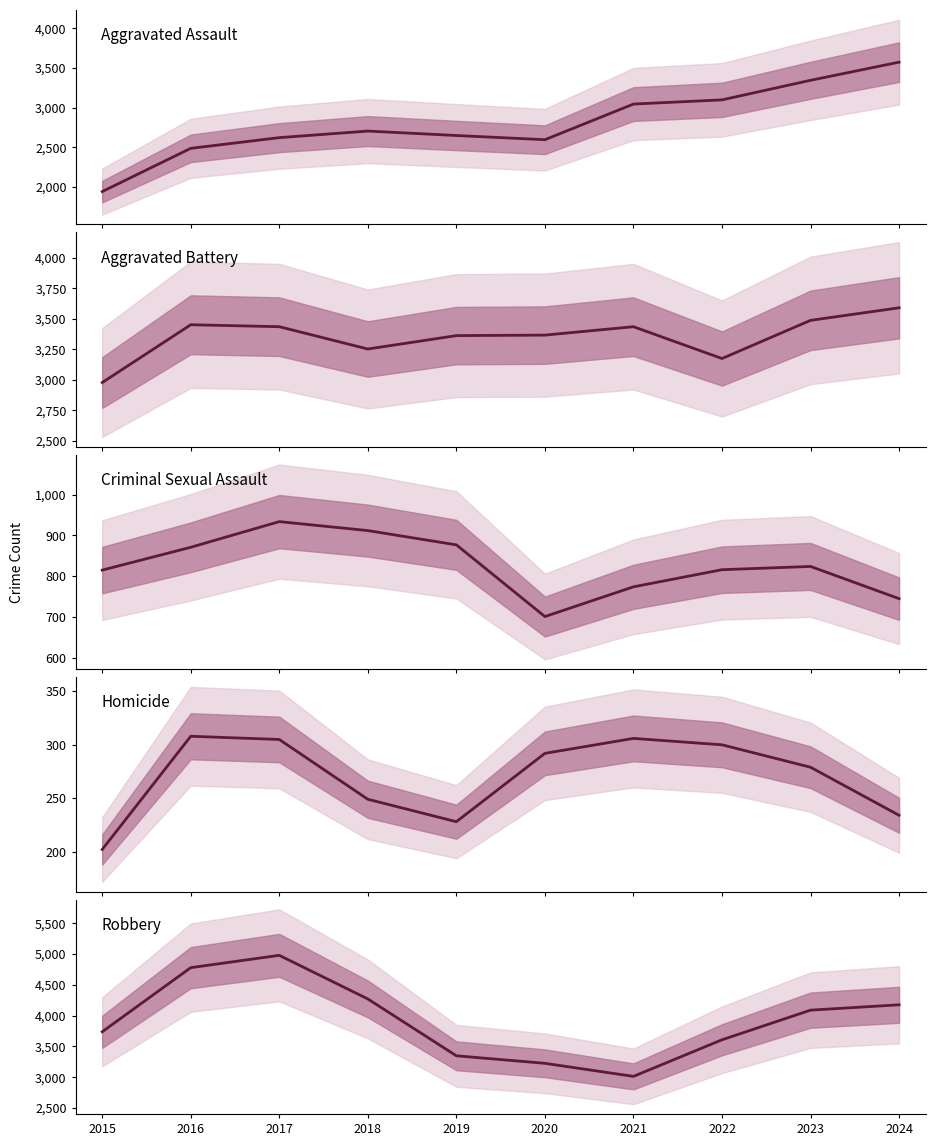

How many data points does each series have?

10